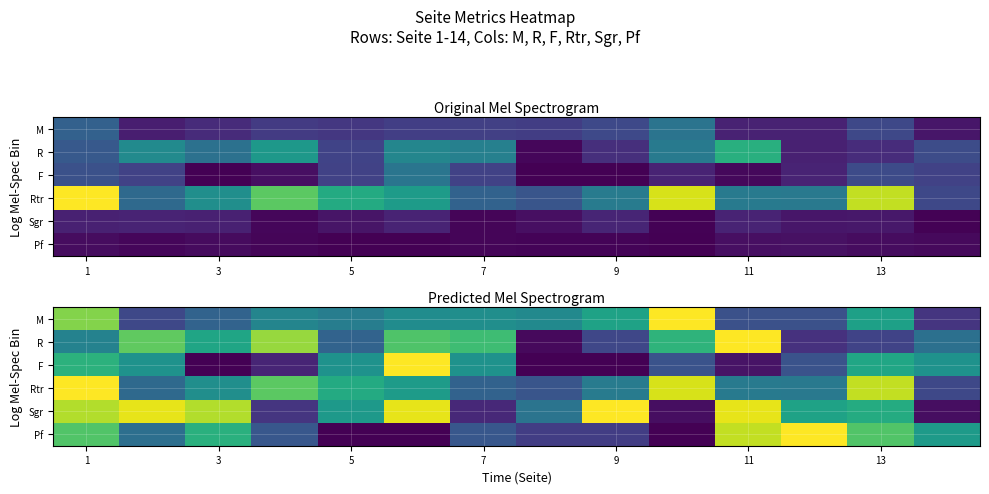

What is the spread (max minus min) of values at 3?

0.9